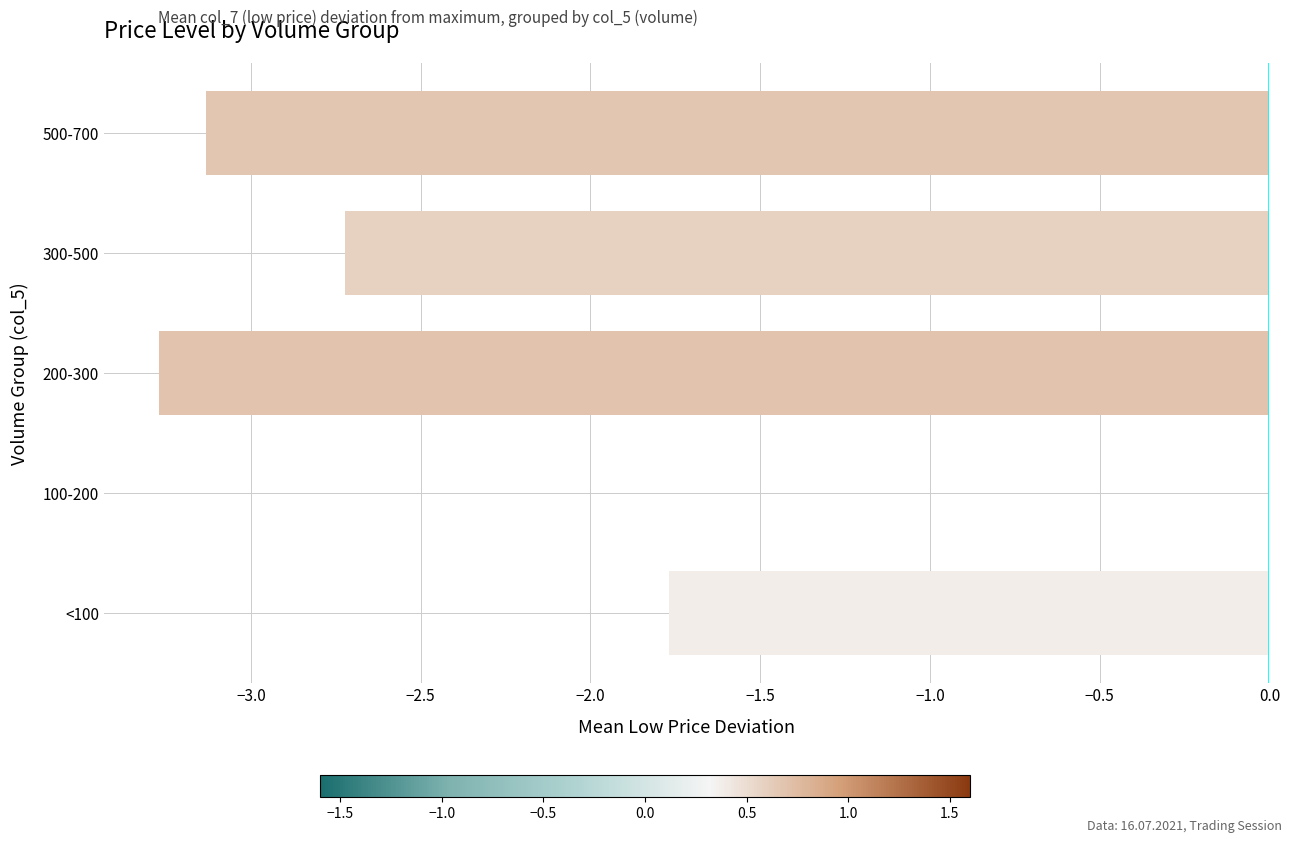

Where is the data nearest to the value -1?

<100